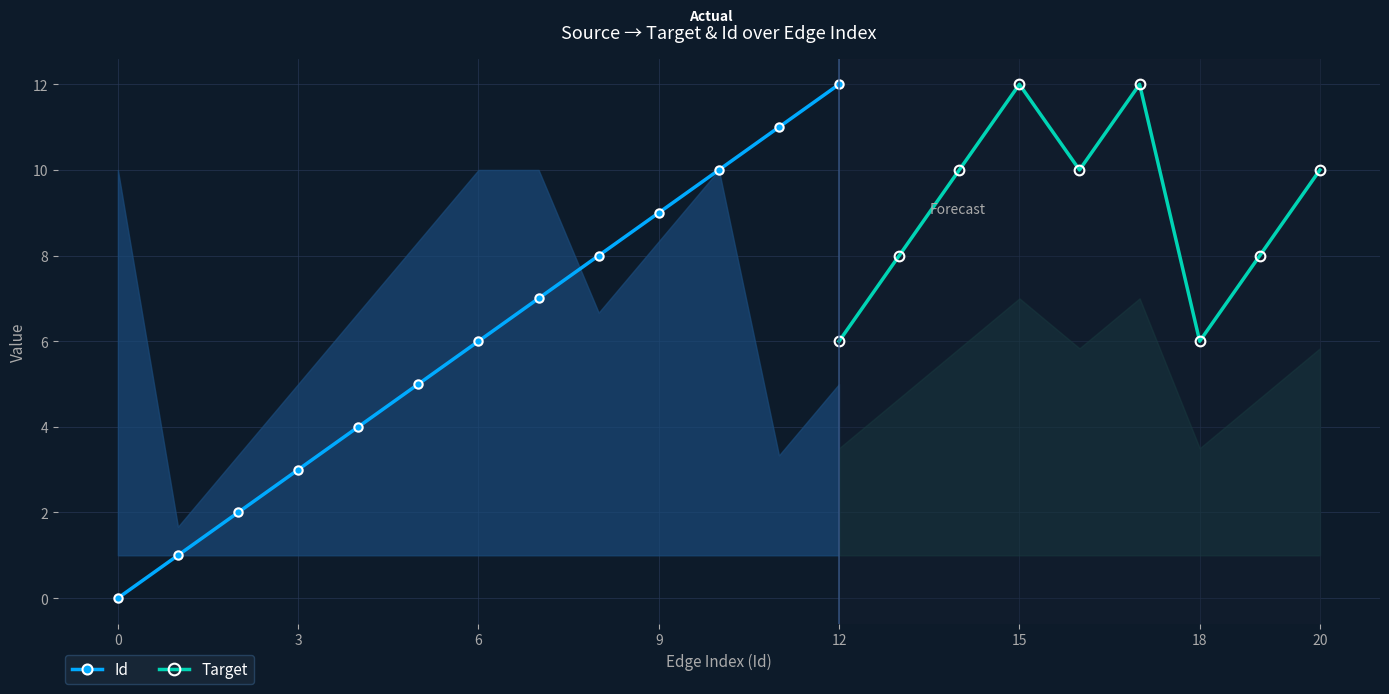

Which series has the largest total across all categories?

Id